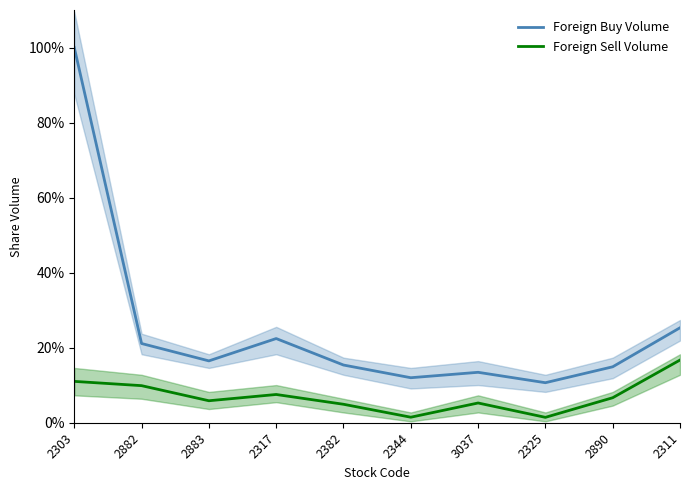

Count the number of data series in this chart.

2